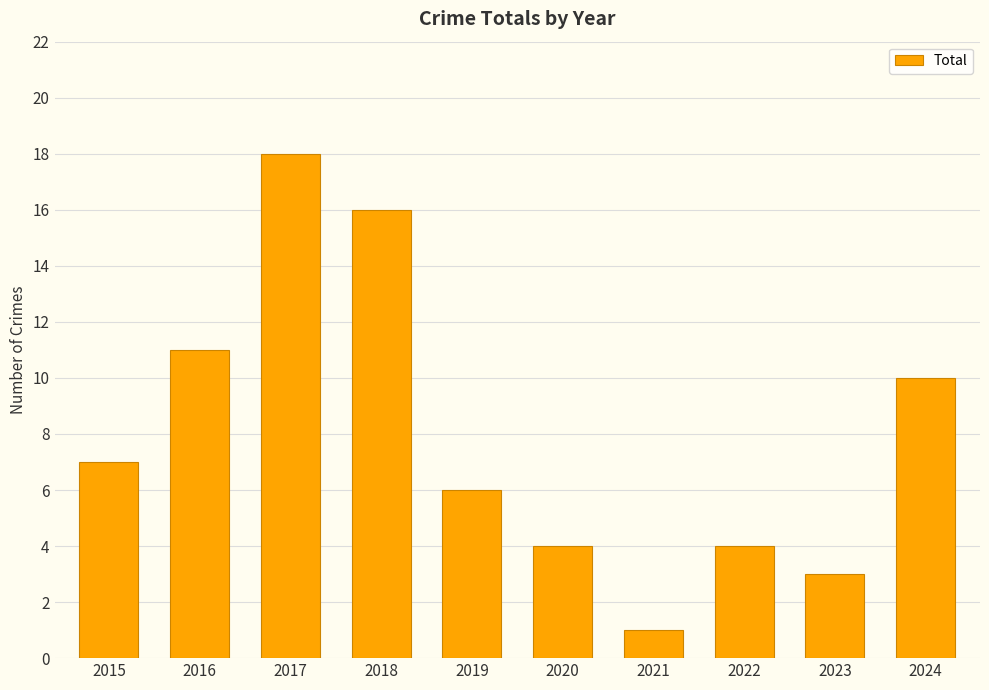

At which label is the value closest to 9?

2024